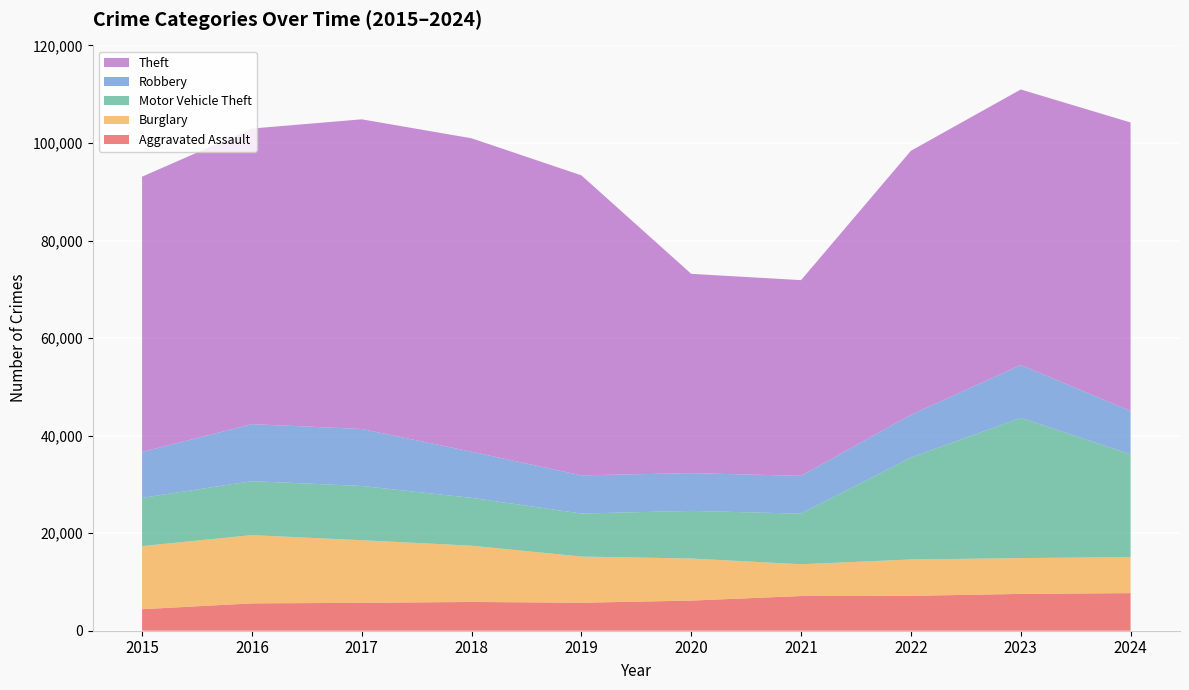

Reading left to right, extract all data points from this chart.

Aggravated Assault: 2015=4412	2016=5608	2017=5719	2018=5899	2019=5735	2020=6180	2021=7111	2022=7153	2023=7549	2024=7708
Burglary: 2015=12939	2016=13996	2017=12835	2018=11534	2019=9470	2020=8623	2021=6517	2022=7448	2023=7342	2024=7384
Motor Vehicle Theft: 2015=9888	2016=11060	2017=11126	2018=9805	2019=8825	2020=9764	2021=10381	2022=20897	2023=28742	2024=21084
Robbery: 2015=9406	2016=11691	2017=11677	2018=9464	2019=7825	2020=7739	2021=7749	2022=8777	2023=10845	2024=8877
Theft: 2015=56441	2016=60604	2017=63490	2018=64257	2019=61504	2020=40862	2021=40121	2022=54121	2023=56490	2024=59151